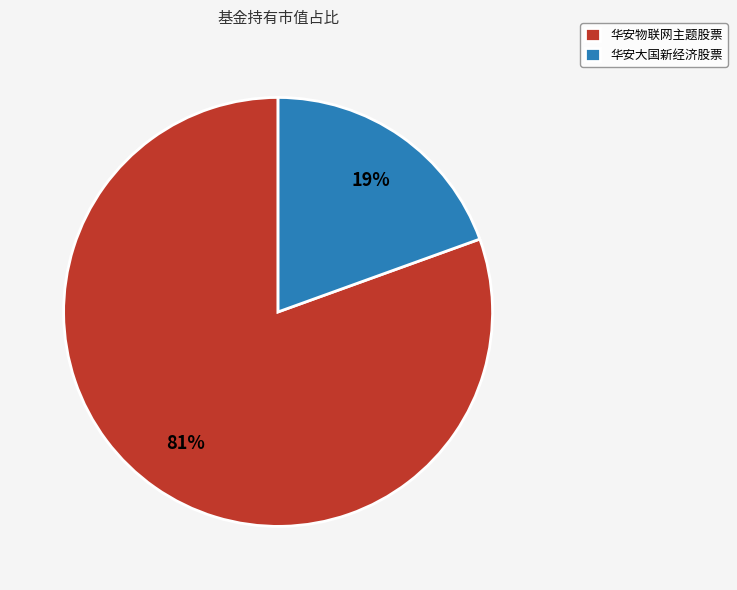

Count the number of slices in the pie.

2